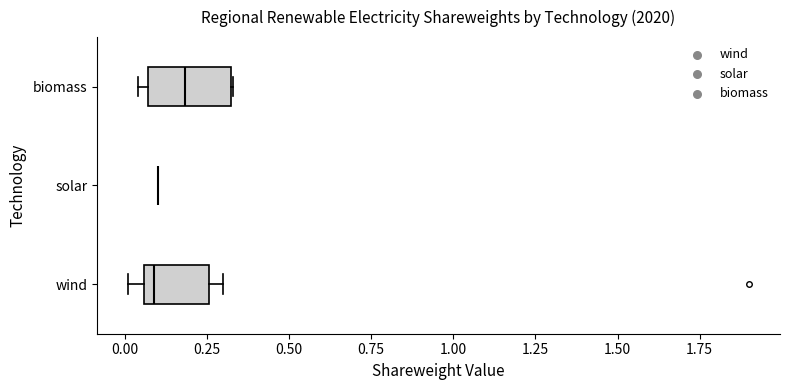

Comparing the boxes themselves (not the whiskers), which one is the widest?

biomass